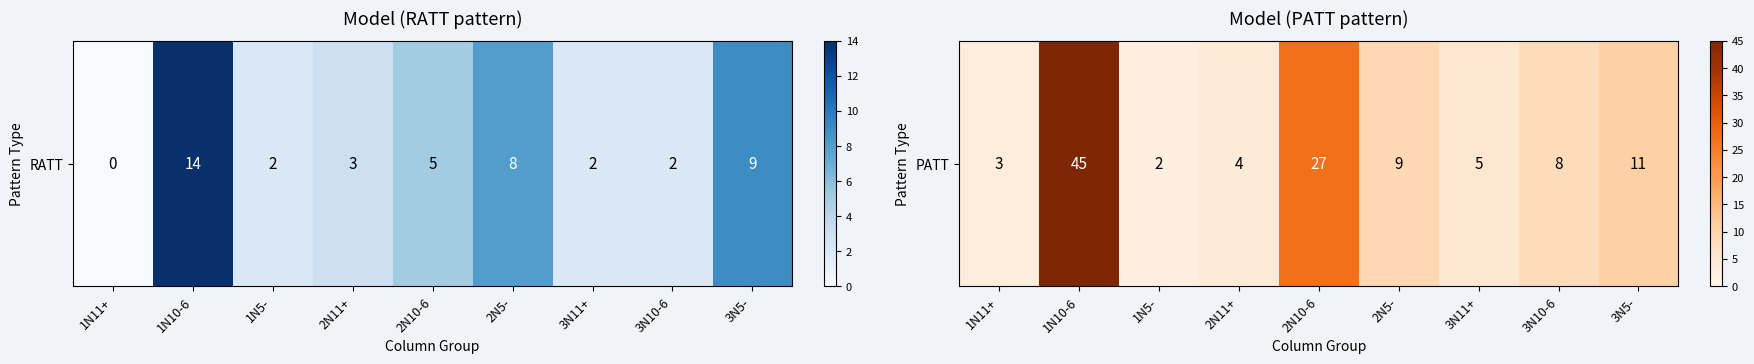

The value at 1N5- is 2. True or false?

True